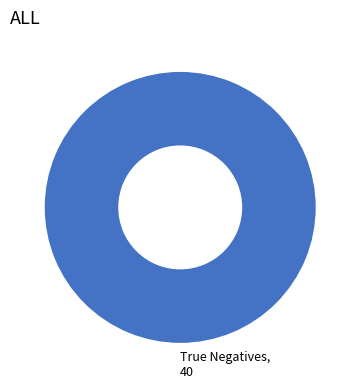

Rank the categories by value from highest to lowest.

True Negatives, 40